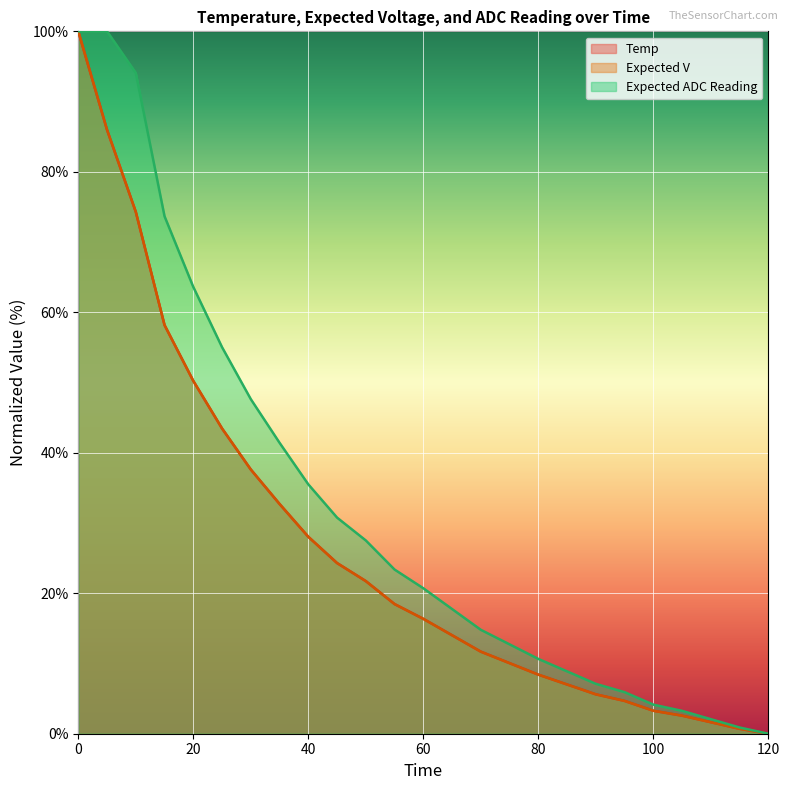

Which series has the largest total across all categories?

Expected ADC Reading